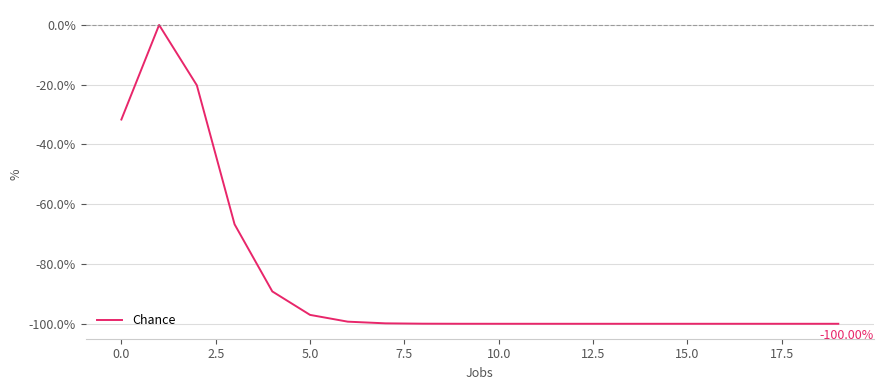

What is the difference between the maximum and minimum values?

100.0